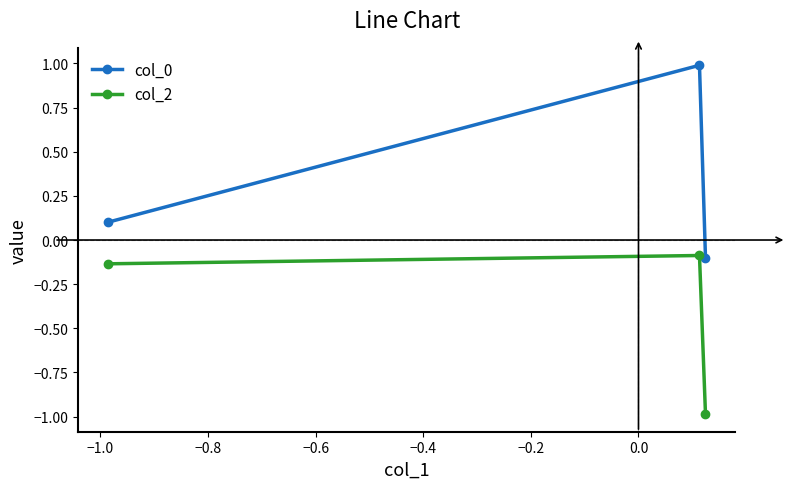

List the series in order of their overall mean, highest first.

col_0, col_2